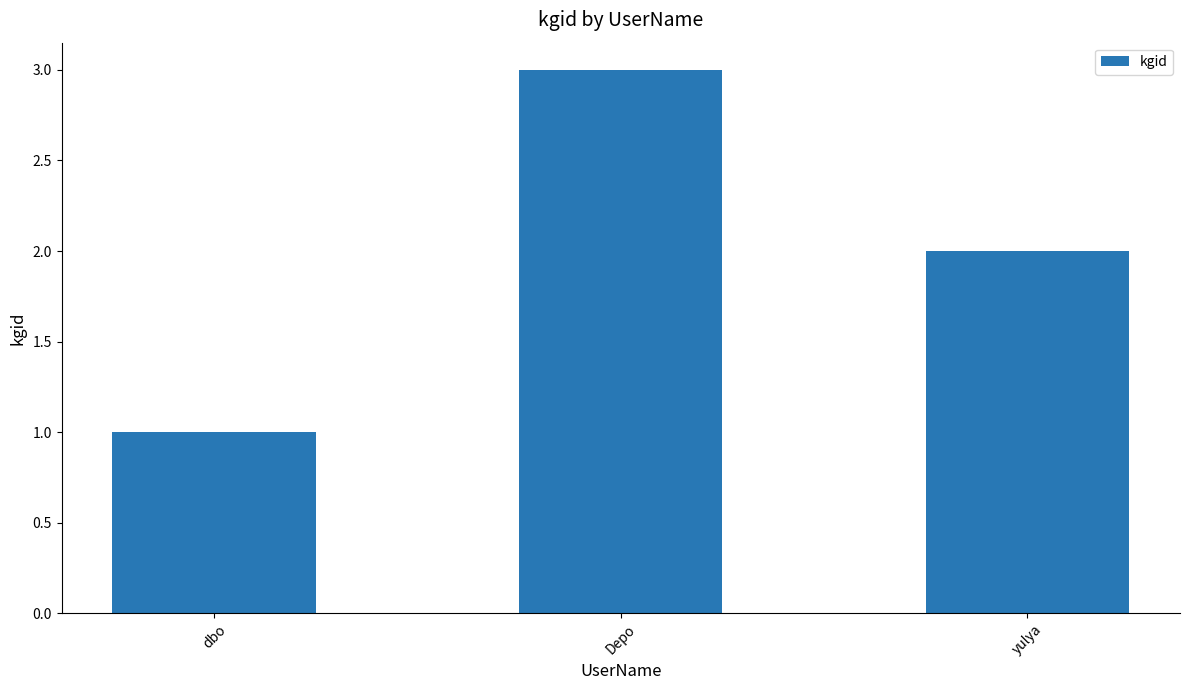

What is the difference between the maximum and second lowest values?

1